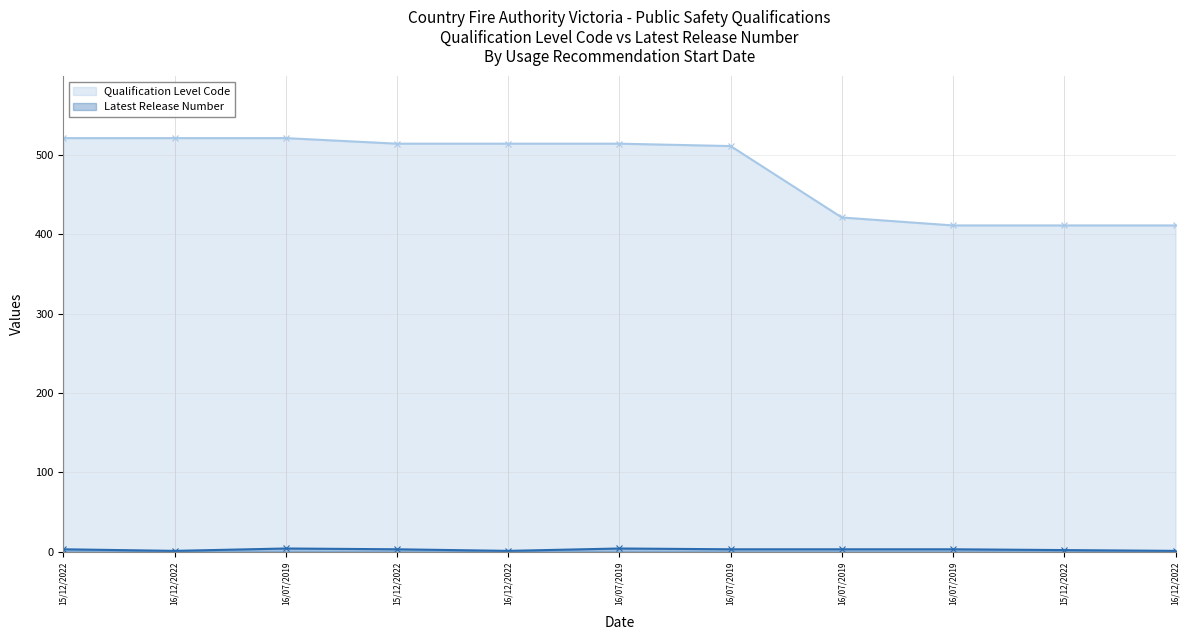

What is the difference between the highest and lowest values at 16/07/2019?

517